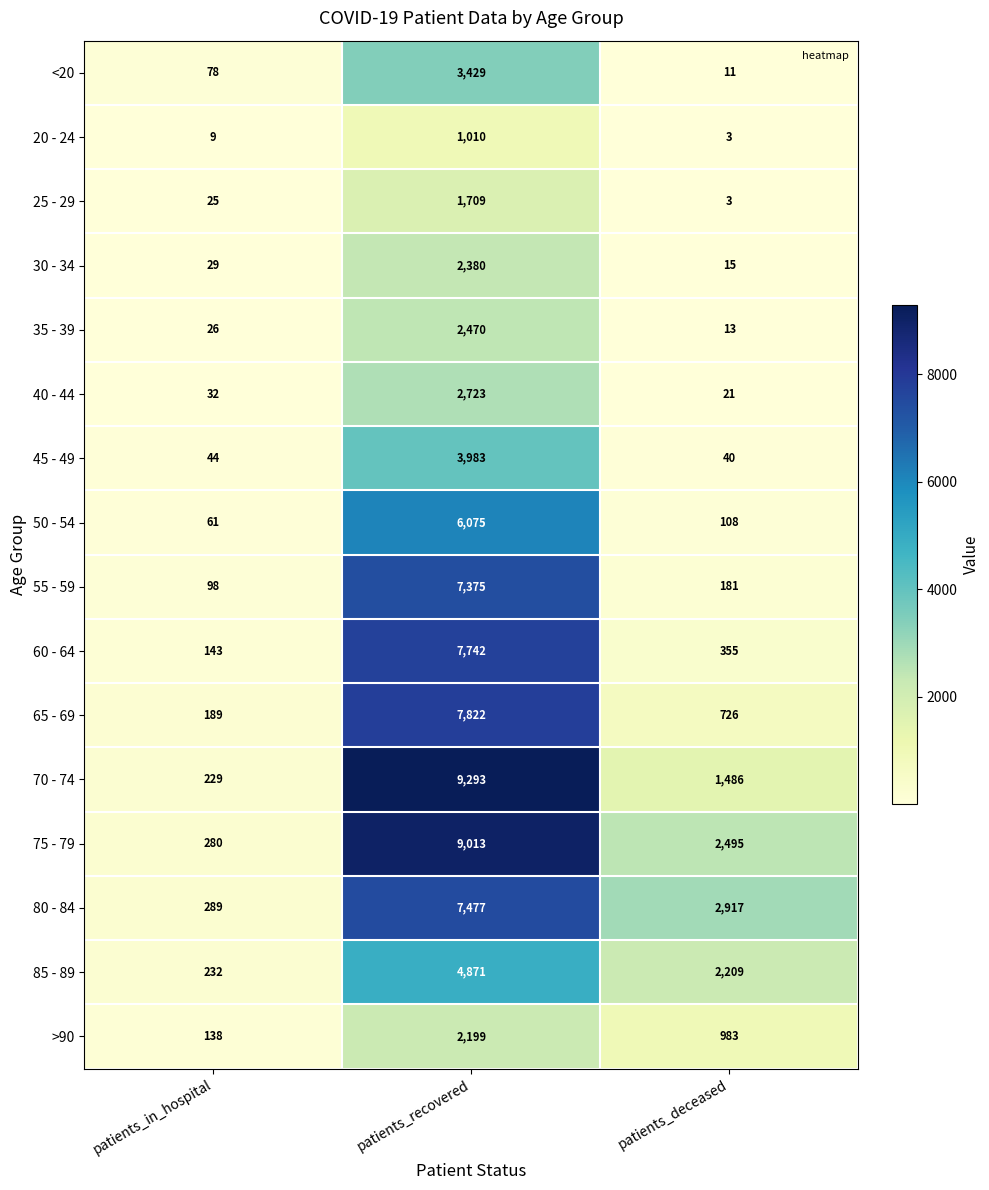

Is the value of 25 - 29 at patients_recovered greater than the value of 30 - 34 at patients_recovered?

No